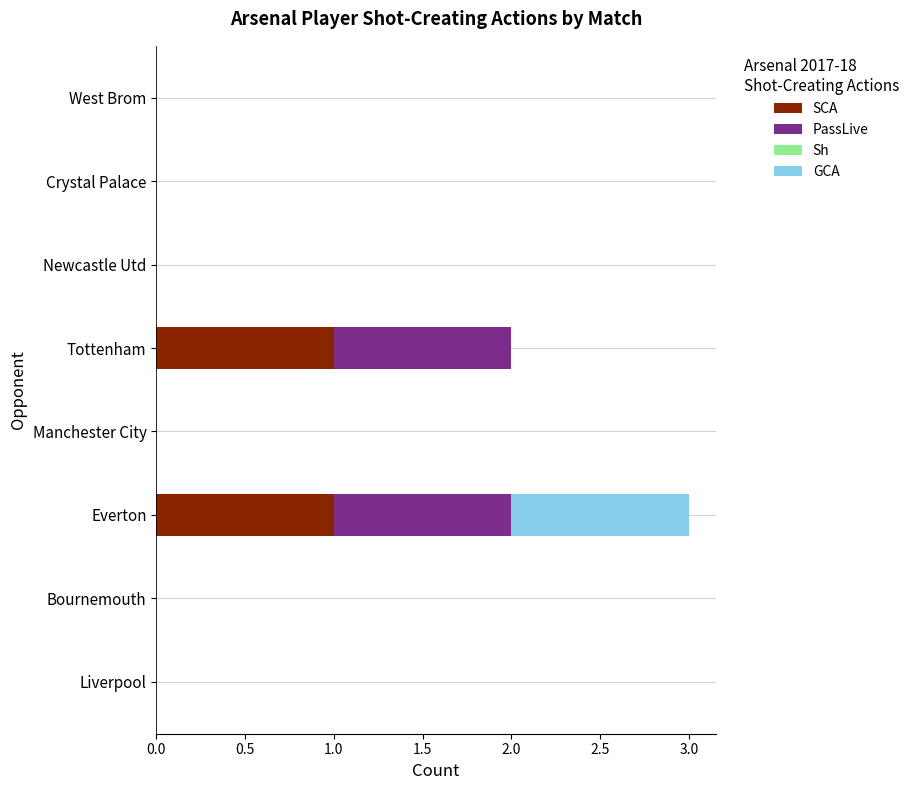

At which category is the sum across all series the highest?

Everton